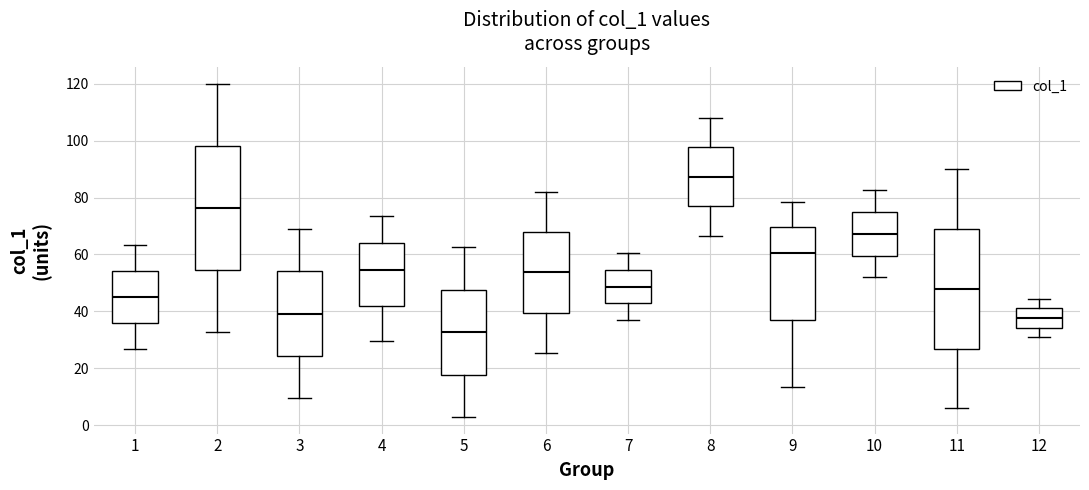

Reading left to right, read every box against the y-axis: the position of its median line, the range the box covers, and the ends of its whiskers. The values are not printed on the chart, so give them approximately, as read against the axis.

1: median 46, box 36 to 54, whiskers 28 to 64
2: median 76, box 54 to 98, whiskers 32 to 120
3: median 40, box 24 to 54, whiskers 10 to 70
4: median 54, box 42 to 64, whiskers 30 to 74
5: median 32, box 18 to 48, whiskers 4 to 62
6: median 54, box 40 to 68, whiskers 26 to 82
7: median 48, box 42 to 54, whiskers 38 to 60
8: median 88, box 76 to 98, whiskers 66 to 108
9: median 60, box 38 to 70, whiskers 14 to 78
10: median 68, box 60 to 74, whiskers 52 to 82
11: median 48, box 28 to 70, whiskers 6 to 90
12: median 38, box 34 to 42, whiskers 32 to 44